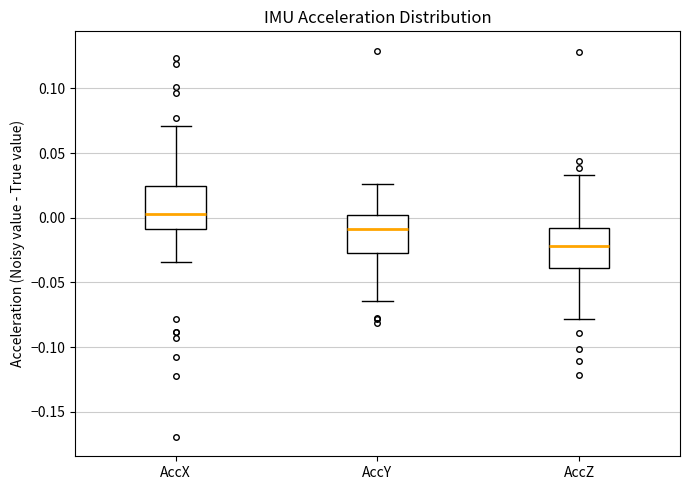

Reading left to right, read every box against the y-axis: the position of its median line, the range the box covers, and the ends of its whiskers. The values are not printed on the chart, so give them approximately, as read against the axis.

AccX: median 0.005, box -0.010 to 0.025, whiskers -0.035 to 0.070
AccY: median -0.010, box -0.025 to 0.000, whiskers -0.065 to 0.025
AccZ: median -0.020, box -0.040 to -0.010, whiskers -0.080 to 0.035